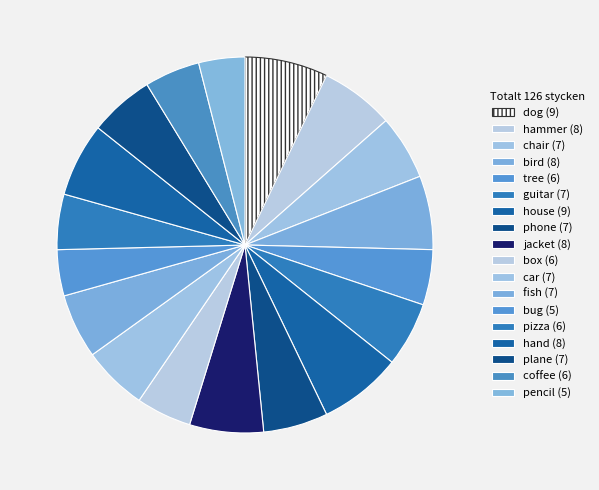

Count the number of slices in the pie.

18